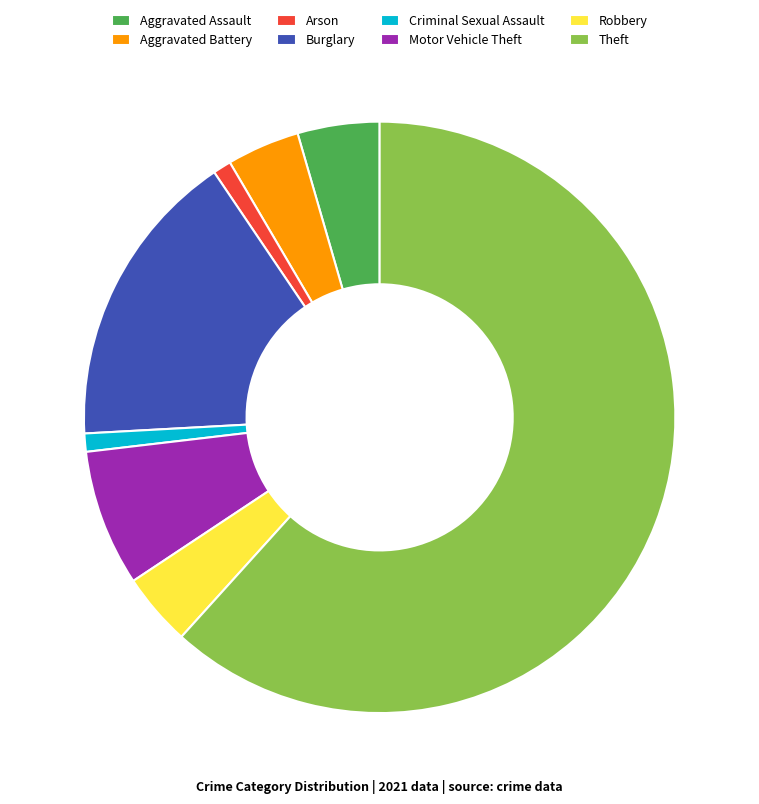

True or false: Robbery accounts for 4% of the total.

True